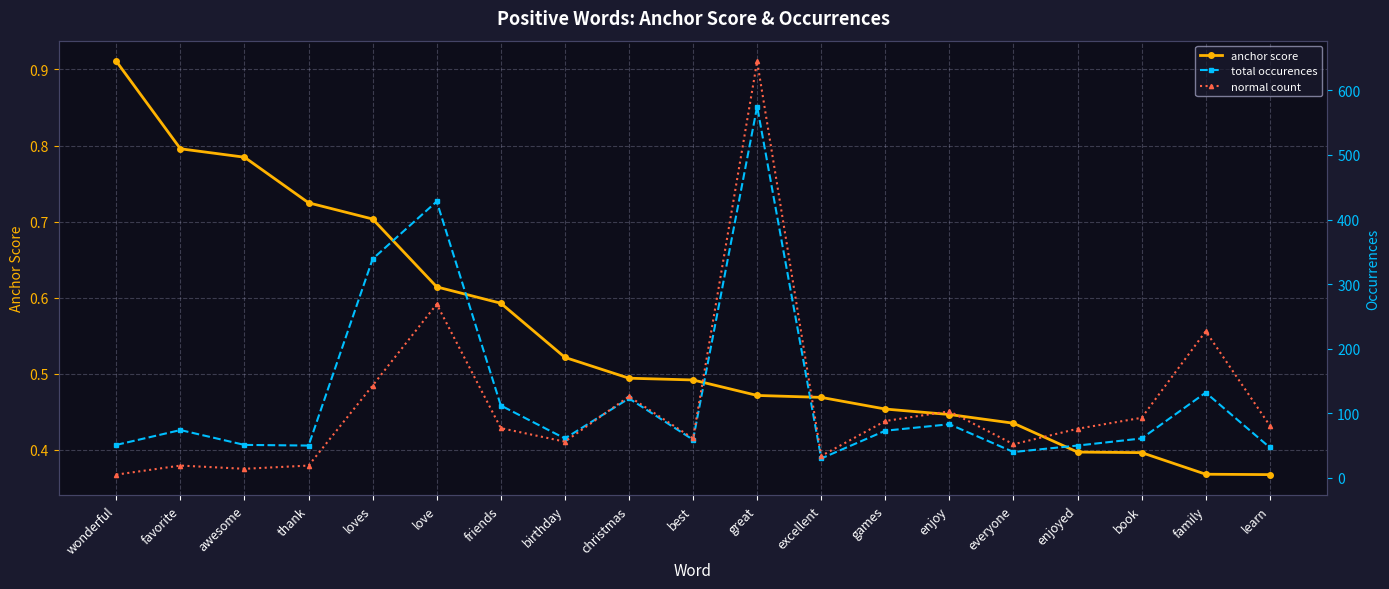

What is the difference between the maximum and minimum values in the total occurences series?

545.0